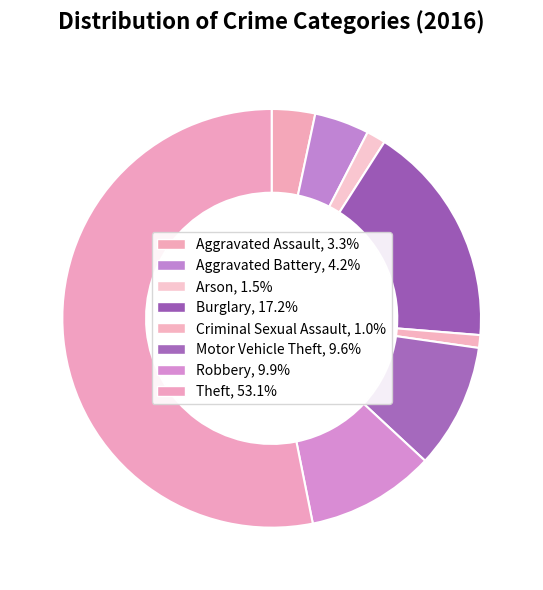

The Theft slice represents 53% of the pie. True or false?

True